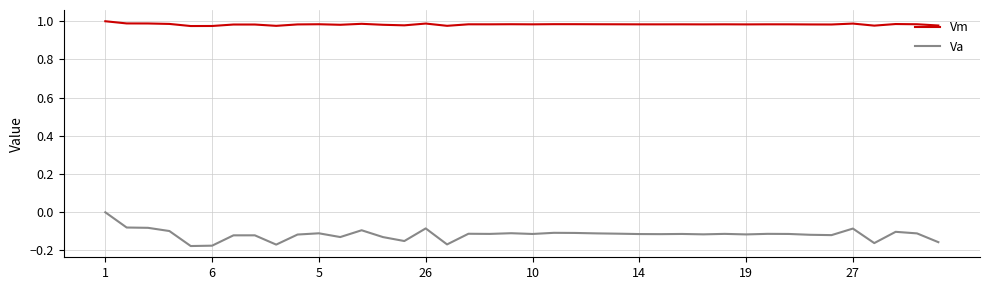

Which series has the largest total across all categories?

Vm